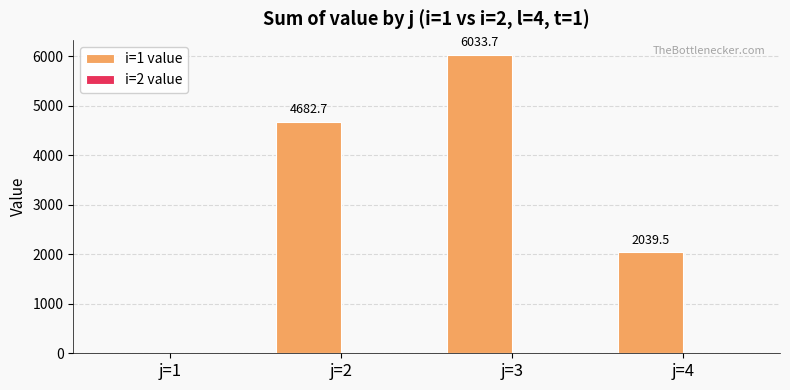

The value at j=2 is 4682.7. True or false?

True